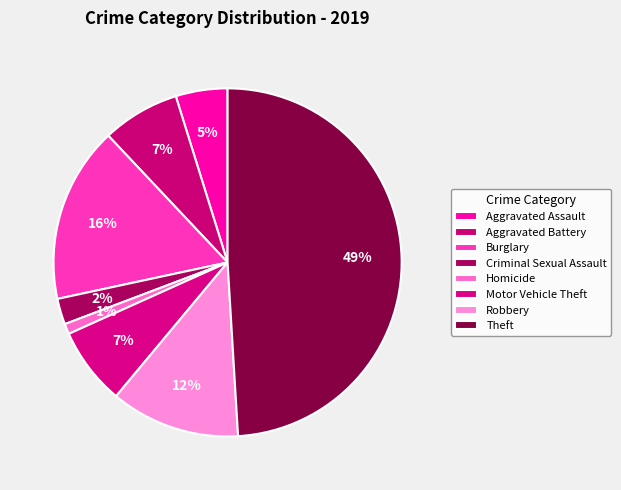

Which has a higher value, Theft or Homicide?

Theft